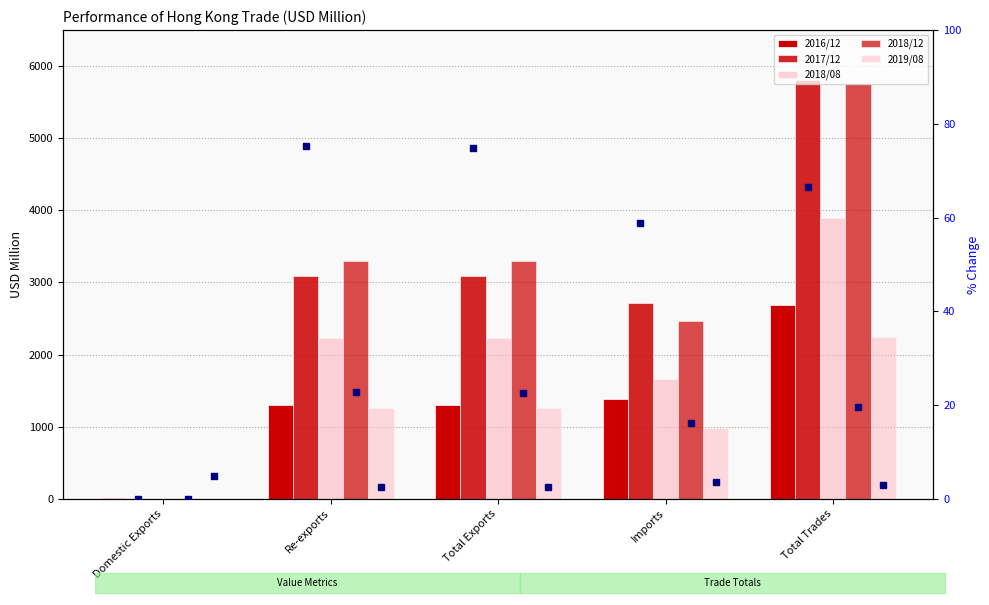

At Imports, list the series in order from largest to smallest.

2017/12, 2018/12, 2018/08, 2016/12, 2019/08